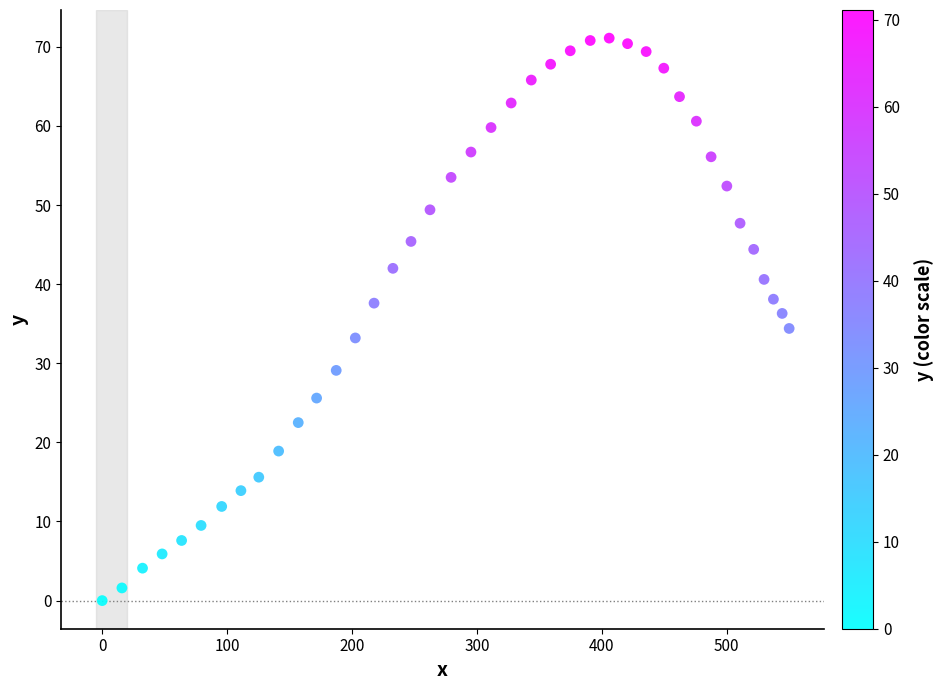

What is the range of Y values (max minus min)?

71.1